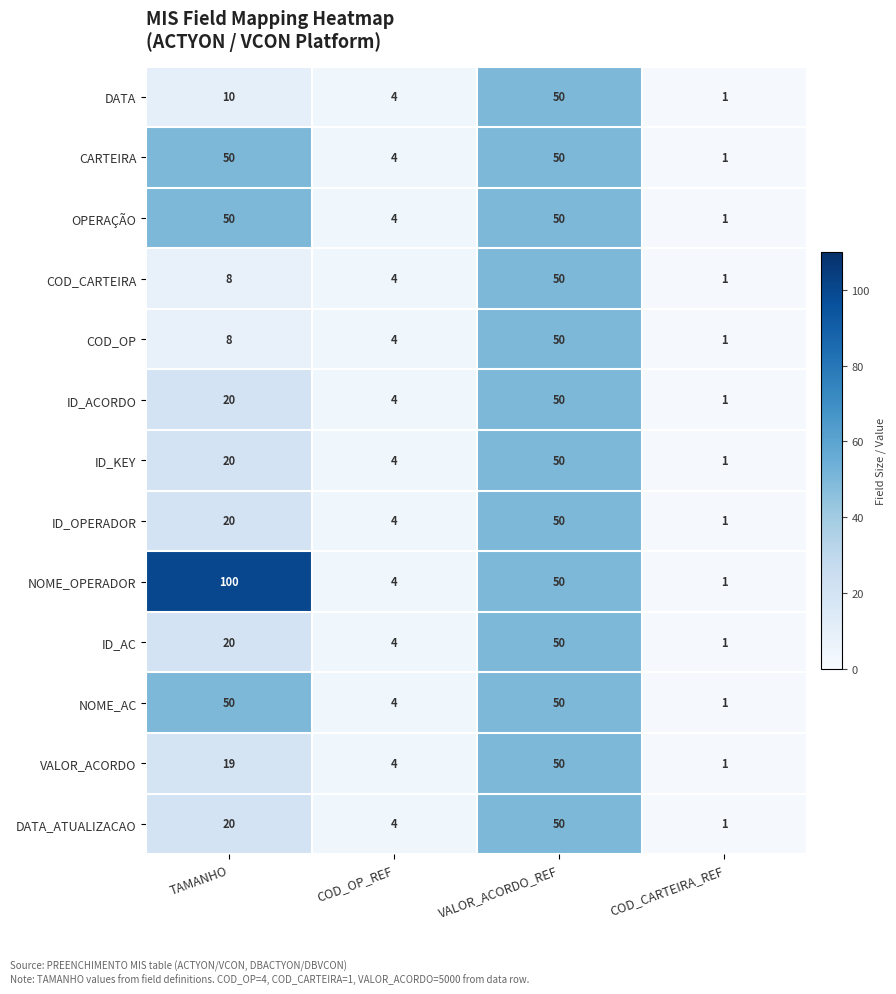

The NOME_OPERADOR series shows 81 at VALOR_ACORDO_REF. True or false?

False